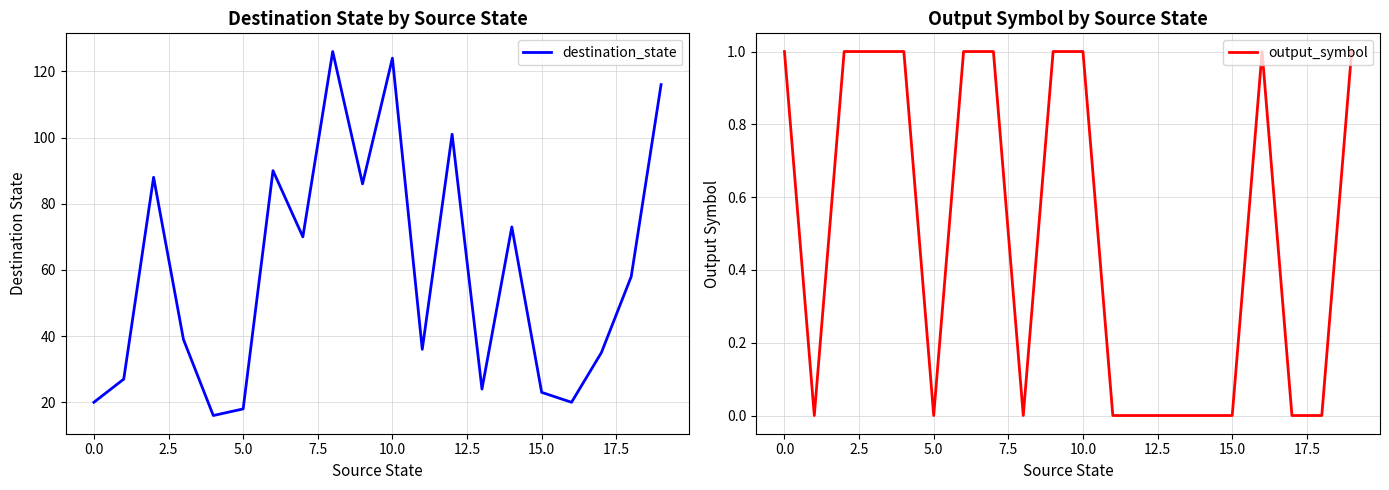

True or false: output_symbol and destination_state intersect in this chart.

False